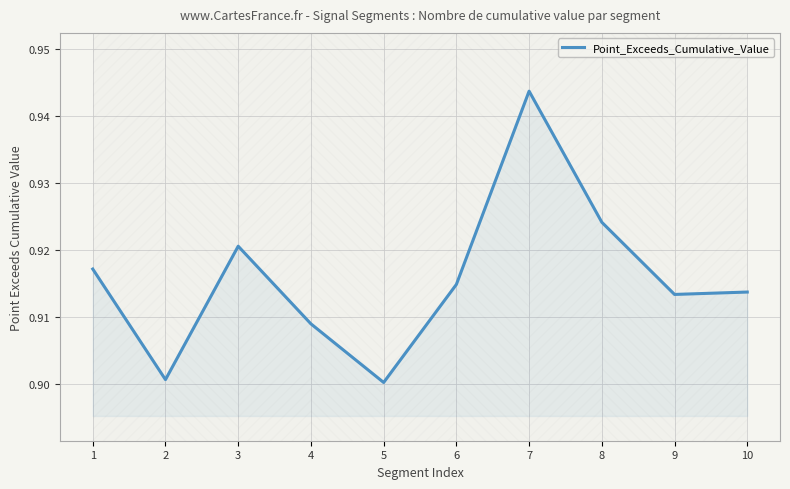

Which category has the highest value across all series?

7